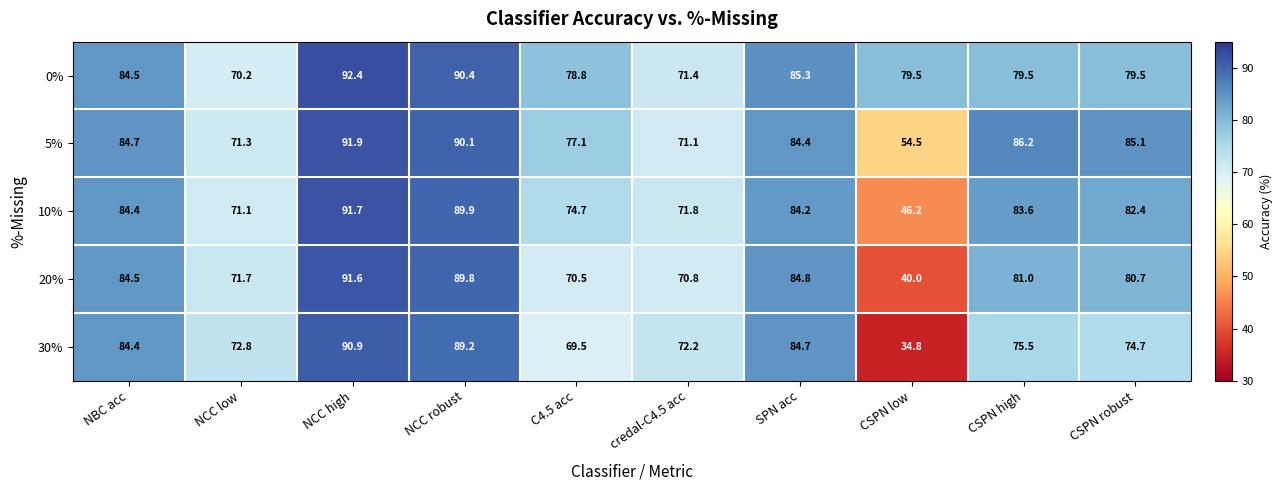

What is the sum of the 20% values at NBC acc and C4.5 acc?

155.0